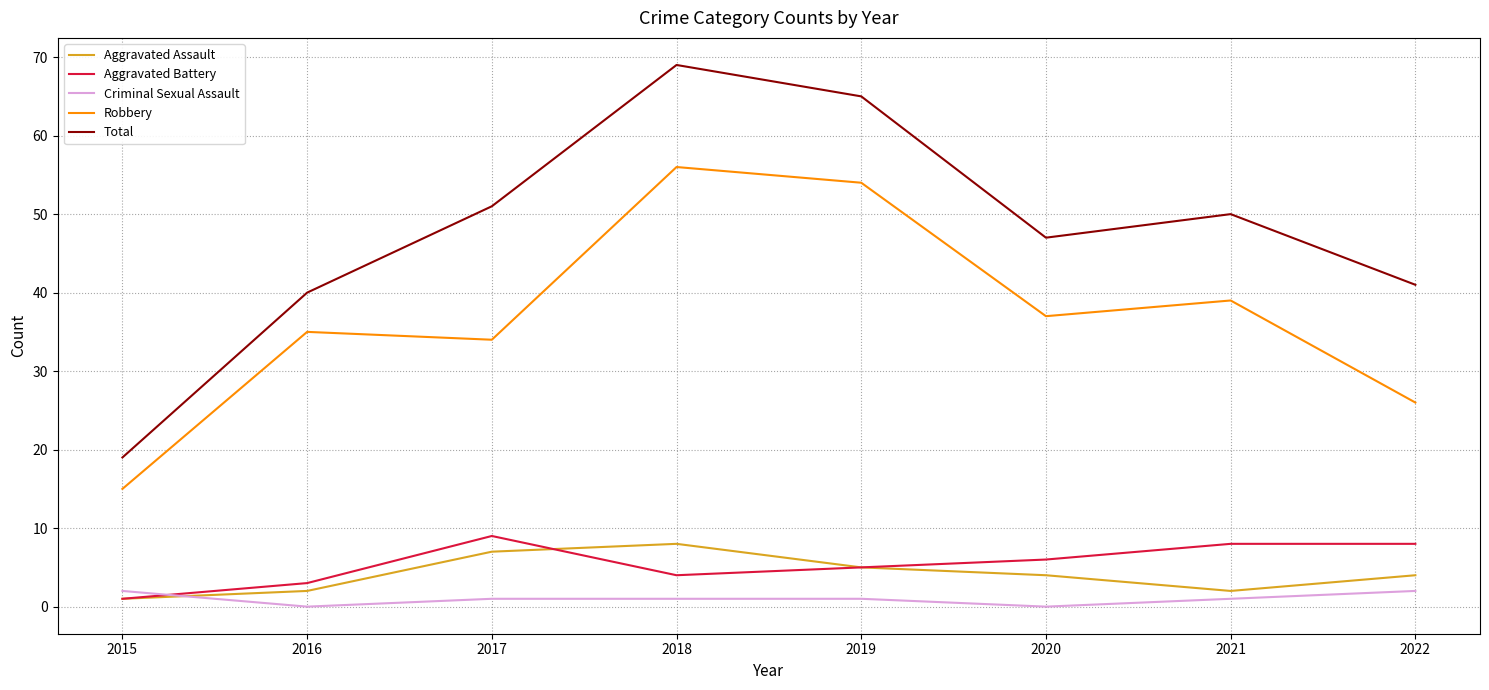

At how many categories does at least one series exceed 43?

5